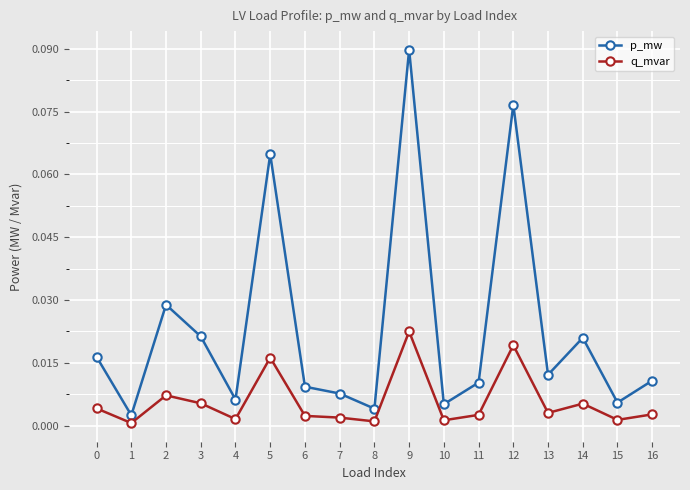

Which series has the largest total across all categories?

p_mw